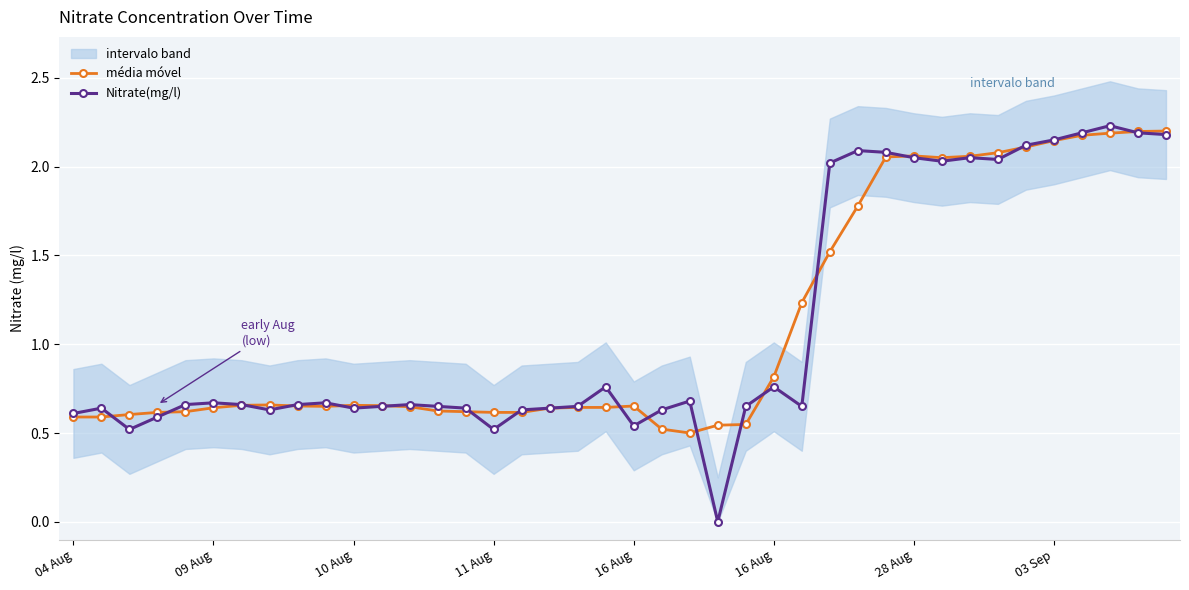

What is the sum of the Nitrate(mg/l) values at 32 and 20?

2.6